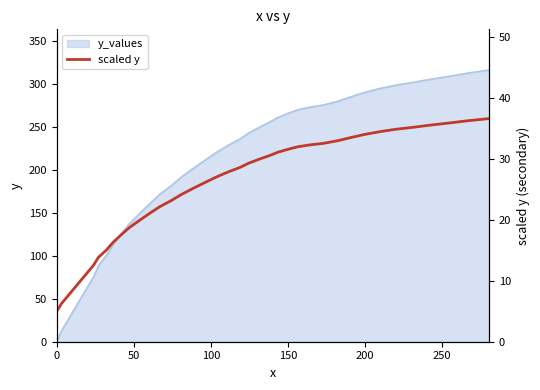

How many lines are shown in the chart?

1